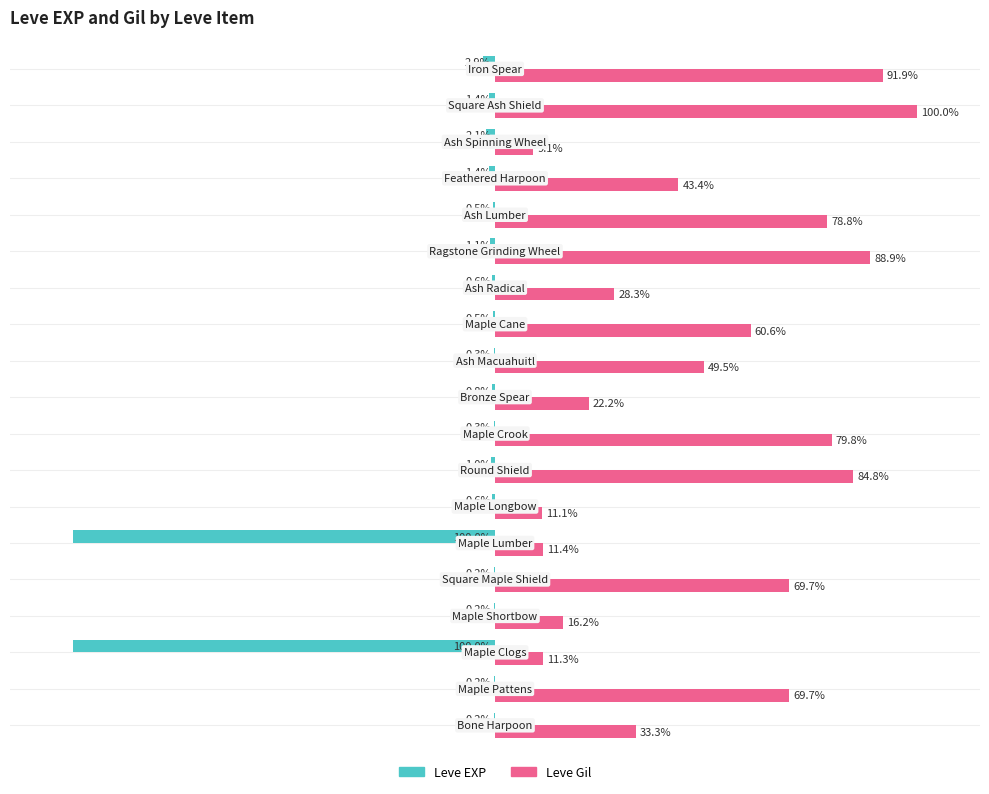

What is the average value of the Leve Gil series?

50.5